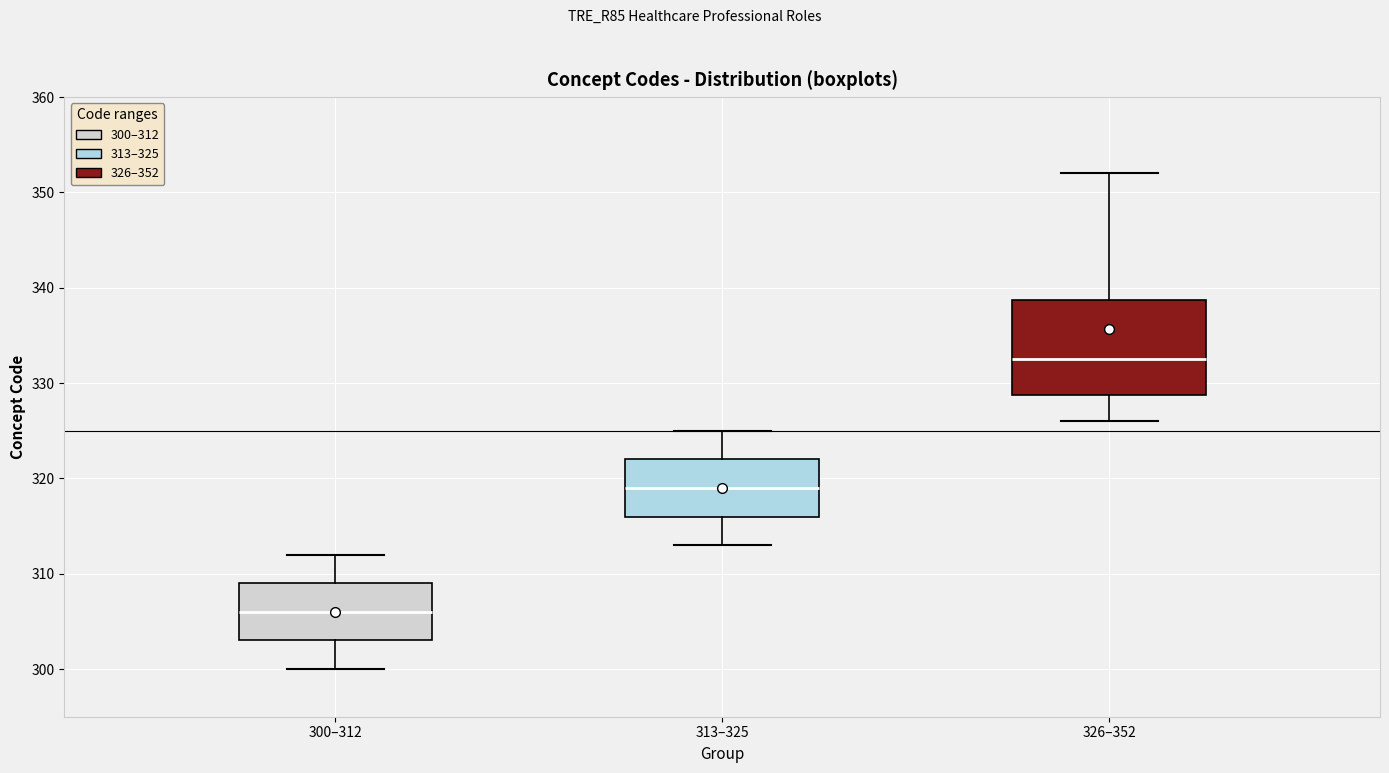

Which box has the lowest median line?

300–312